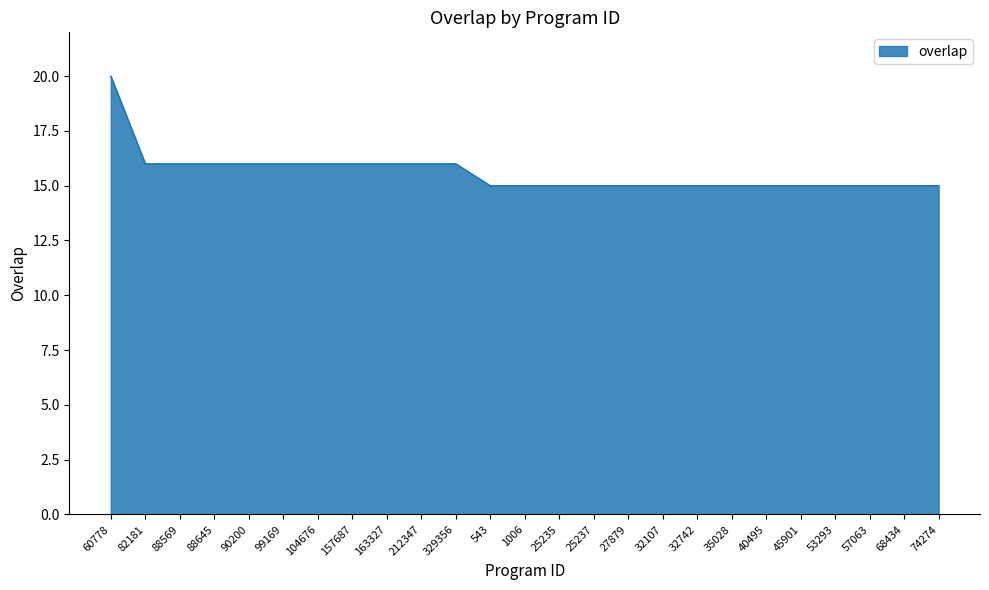

The value at 88569 is 6. True or false?

False